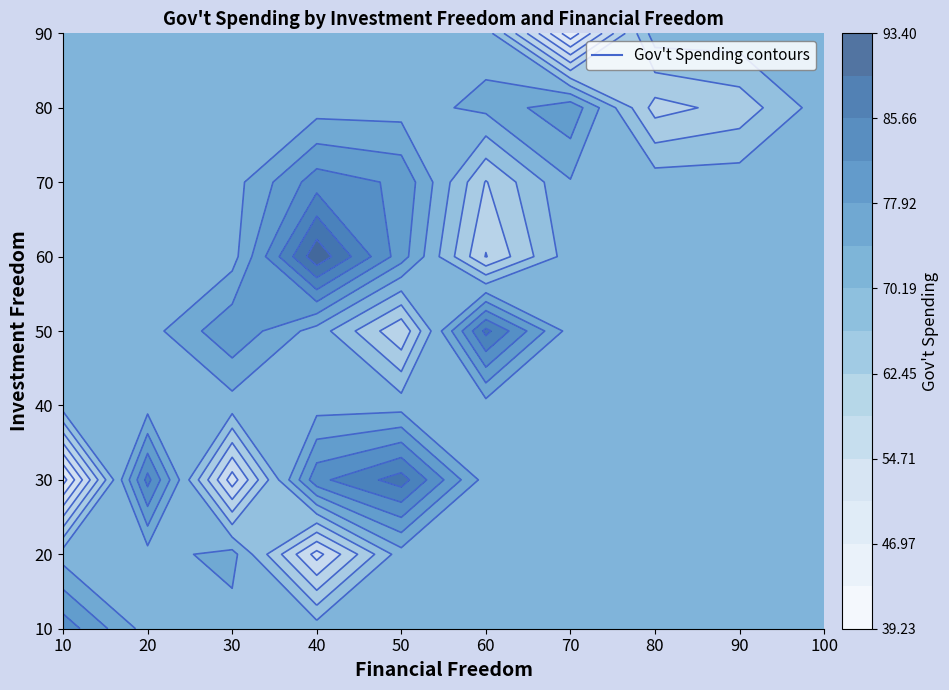

What is the sum of all 70 values?

643.9